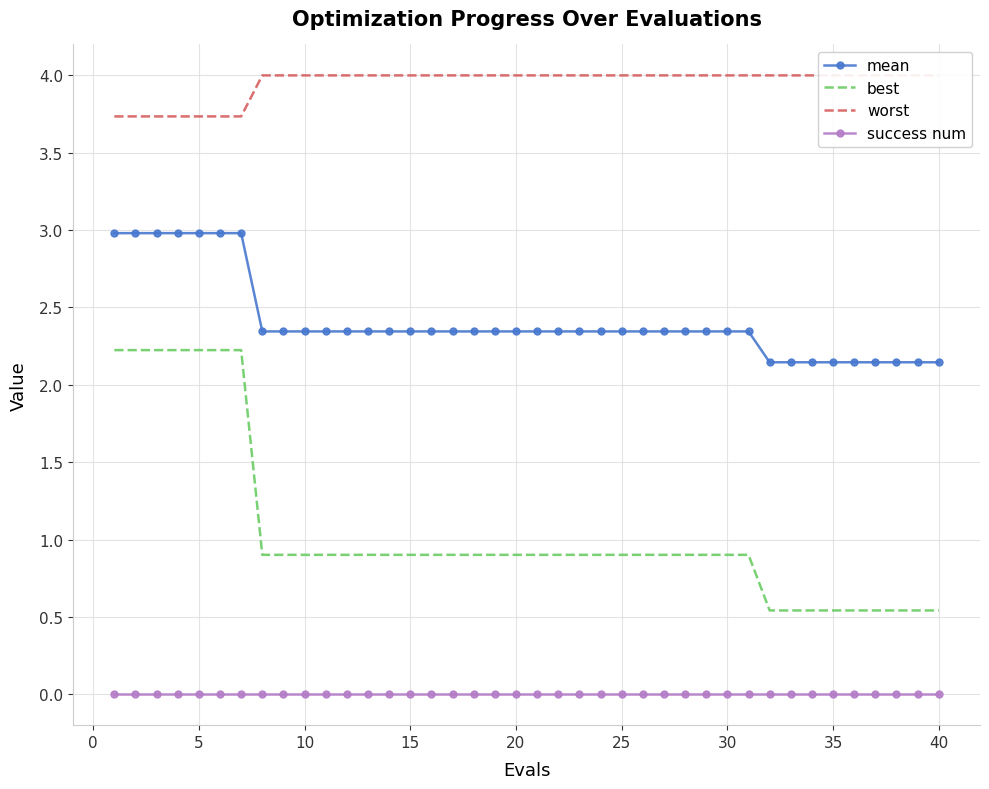

True or false: best has a value of 0.5 at 35.

True